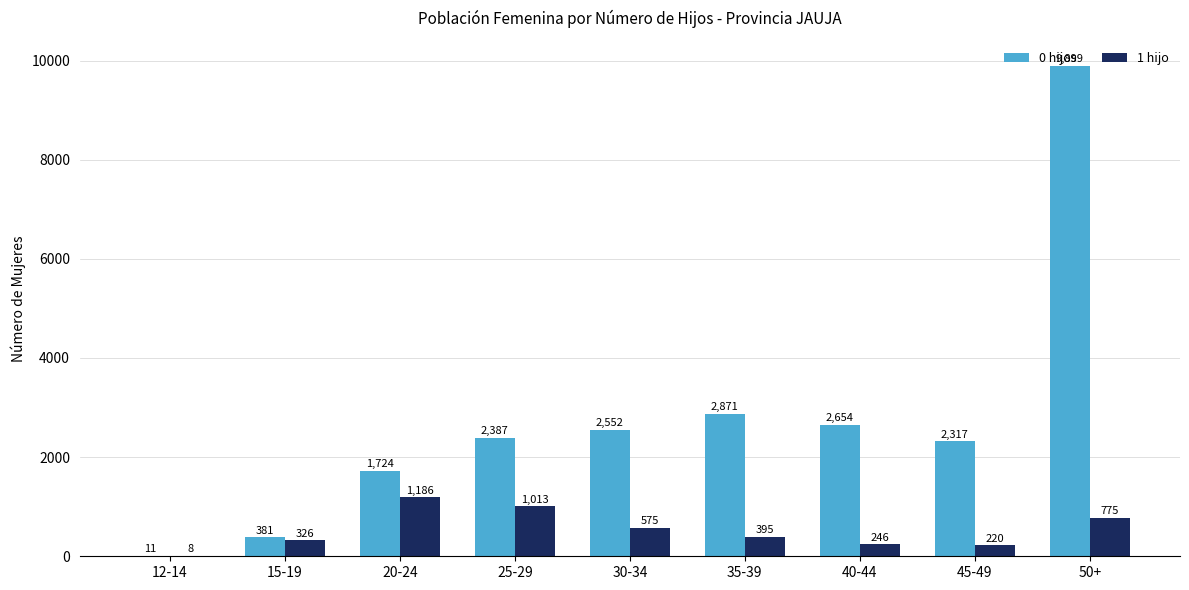

Which series has the widest spread of values?

0 hijos